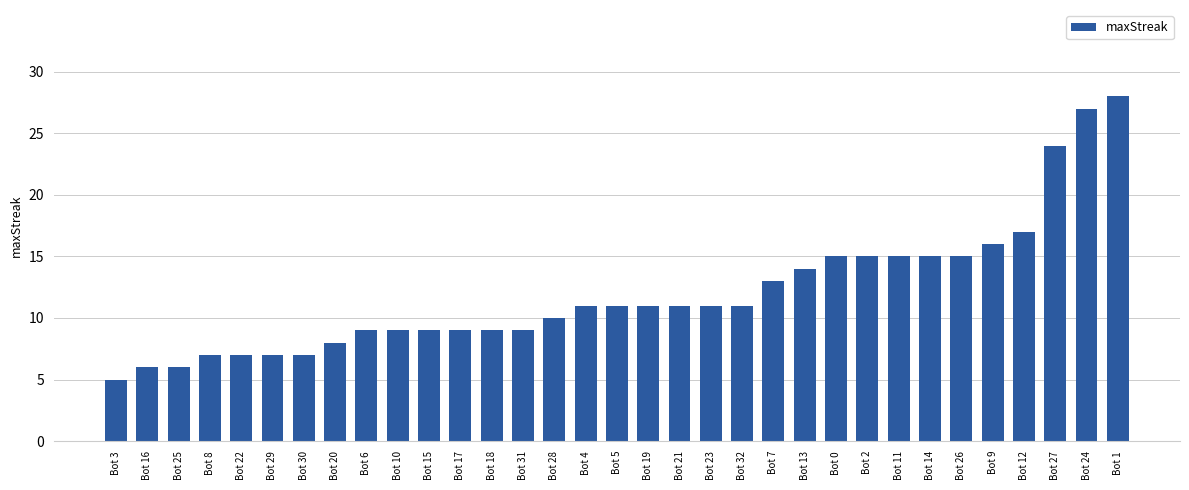

Reading left to right, what are all the values shown in this chart?

Bot 3=5	Bot 16=6	Bot 25=6	Bot 8=7	Bot 22=7	Bot 29=7	Bot 30=7	Bot 20=8	Bot 6=9	Bot 10=9	Bot 15=9	Bot 17=9	Bot 18=9	Bot 31=9	Bot 28=10	Bot 4=11	Bot 5=11	Bot 19=11	Bot 21=11	Bot 23=11	Bot 32=11	Bot 7=13	Bot 13=14	Bot 0=15	Bot 2=15	Bot 11=15	Bot 14=15	Bot 26=15	Bot 9=16	Bot 12=17	Bot 27=24	Bot 24=27	Bot 1=28